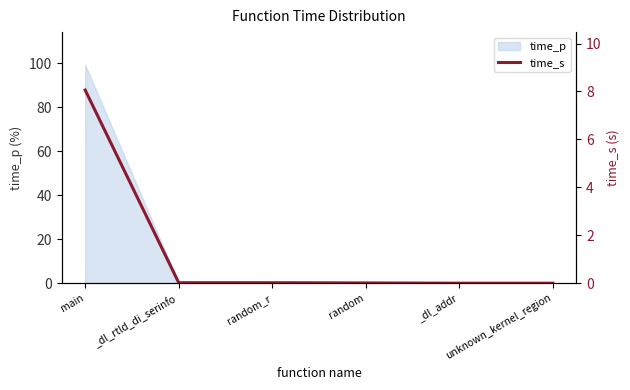

List the labels in order of value, largest first.

main, _dl_rtld_di_serinfo, random_r, random, _dl_addr, unknown_kernel_region